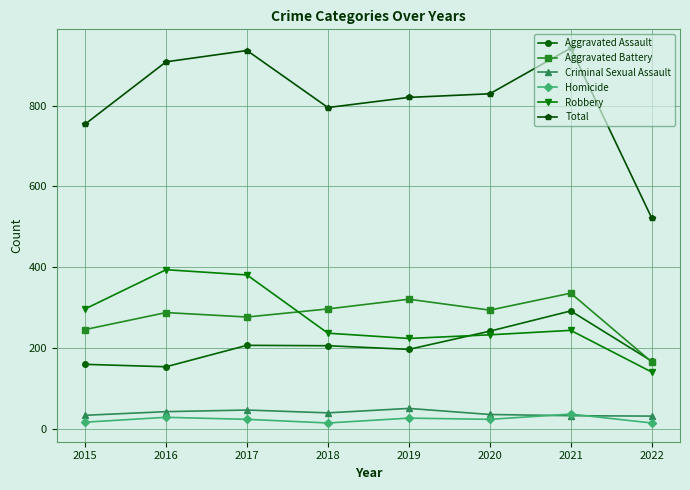

True or false: Robbery has more than 0 points higher than both neighbors.

True